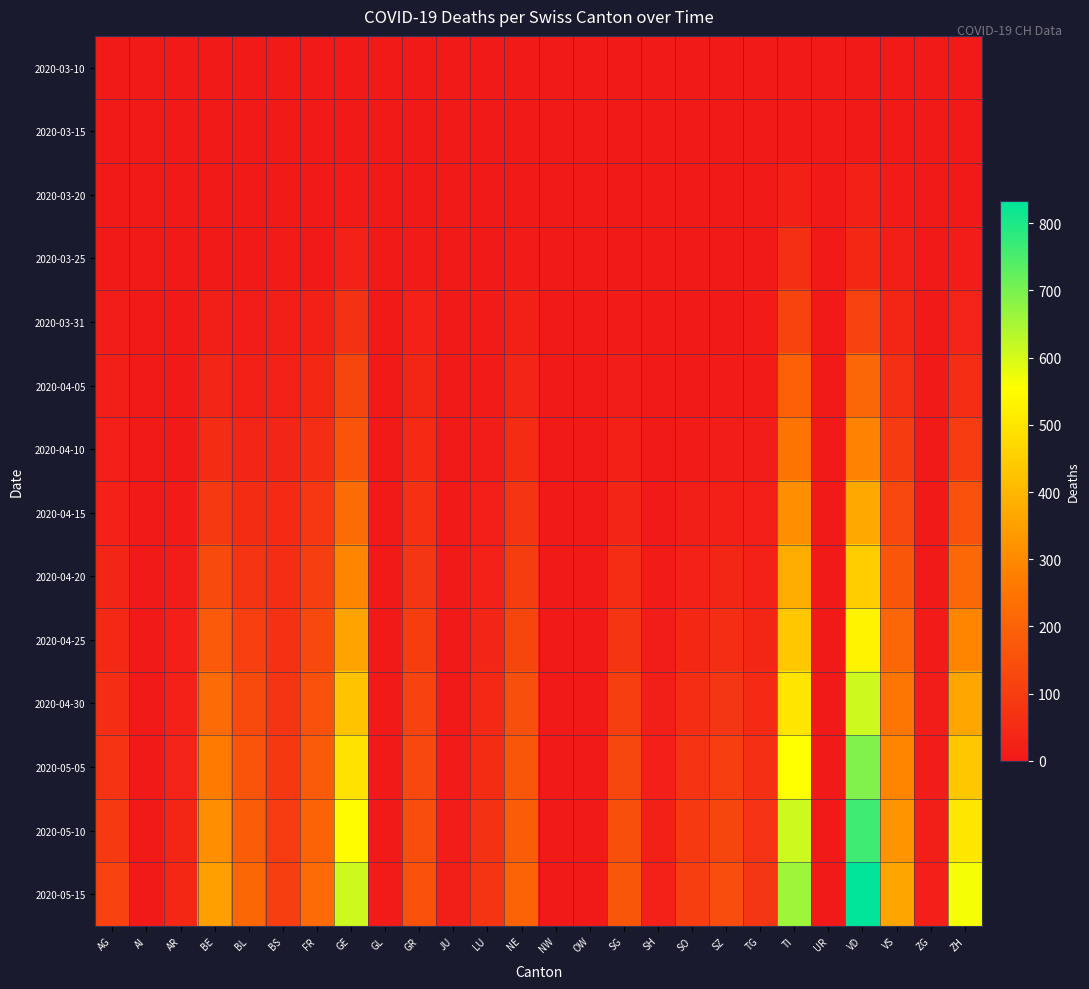

What is the total value across all series at NW?

13